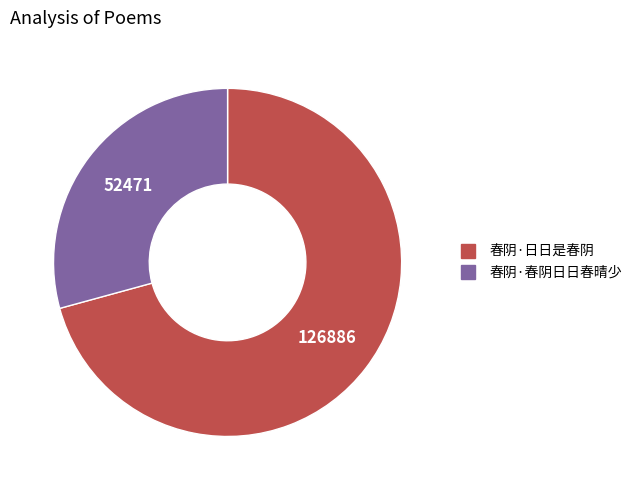

True or false: 春阴·春阴日日春晴少 accounts for 29% of the total.

True